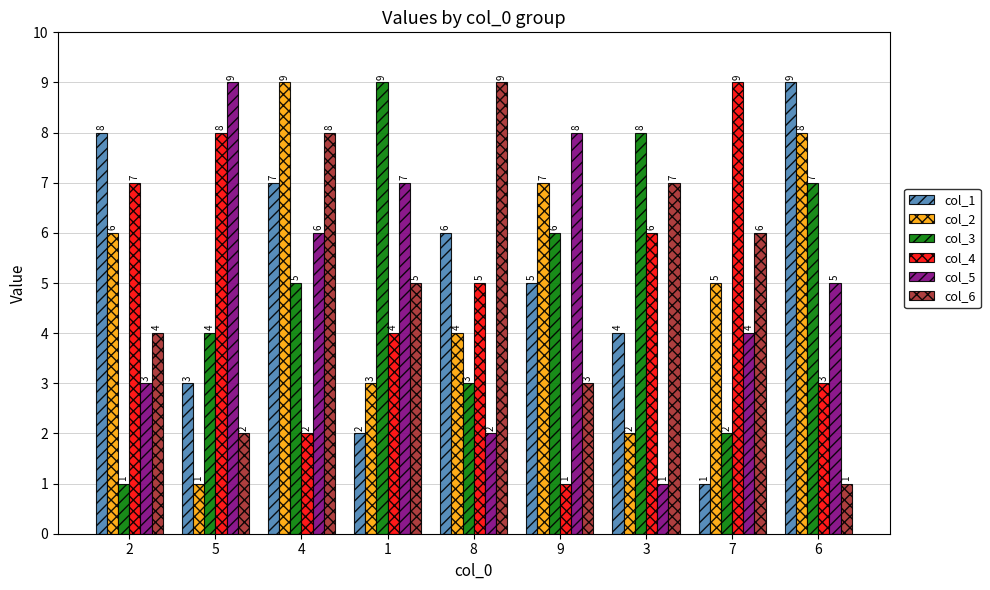

Are the bars horizontal?

No